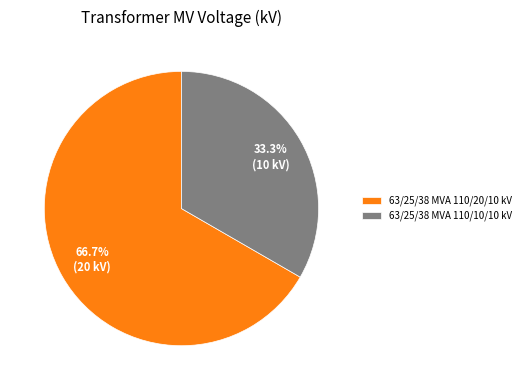

To the nearest percent, what portion does 63/25/38 MVA 110/10/10 kV represent?

33%